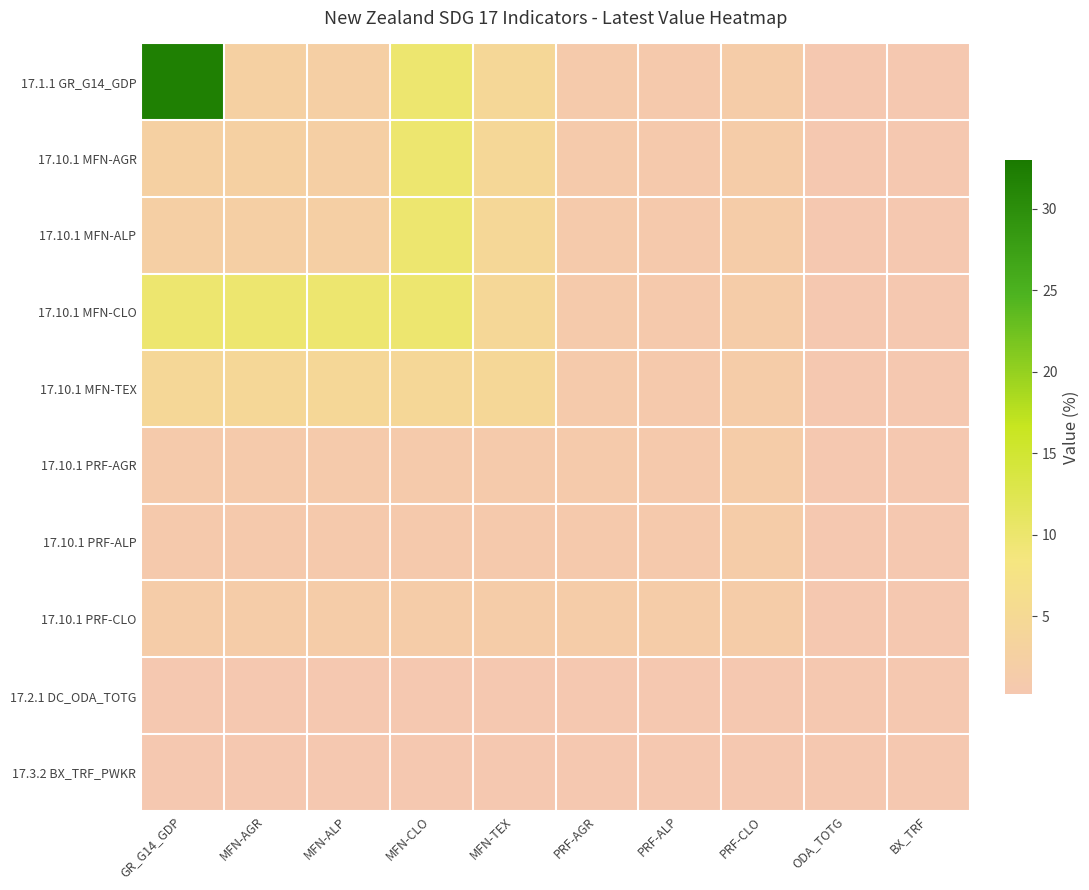

Between GR_G14_GDP and BX_TRF, which series saw the biggest shift?

17.1.1 GR_G14_GDP